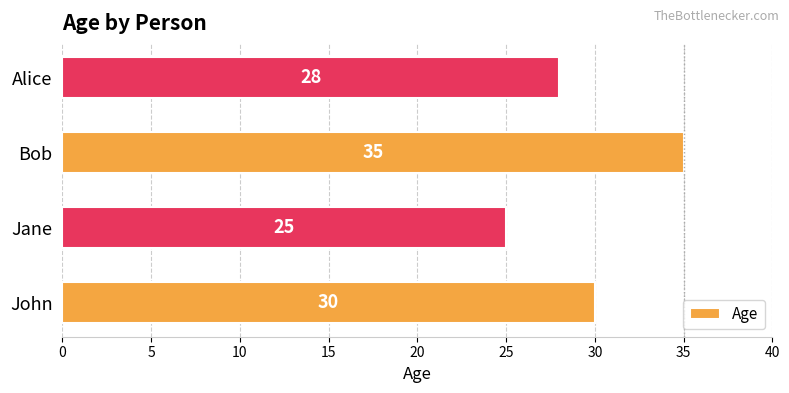

What is the ratio of the value at Alice to the value at Jane?

1.1